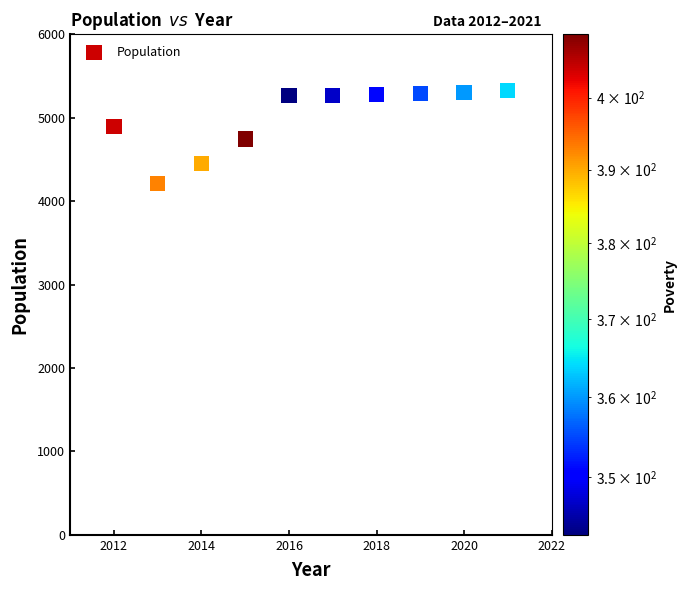

What is the average X value?

2016